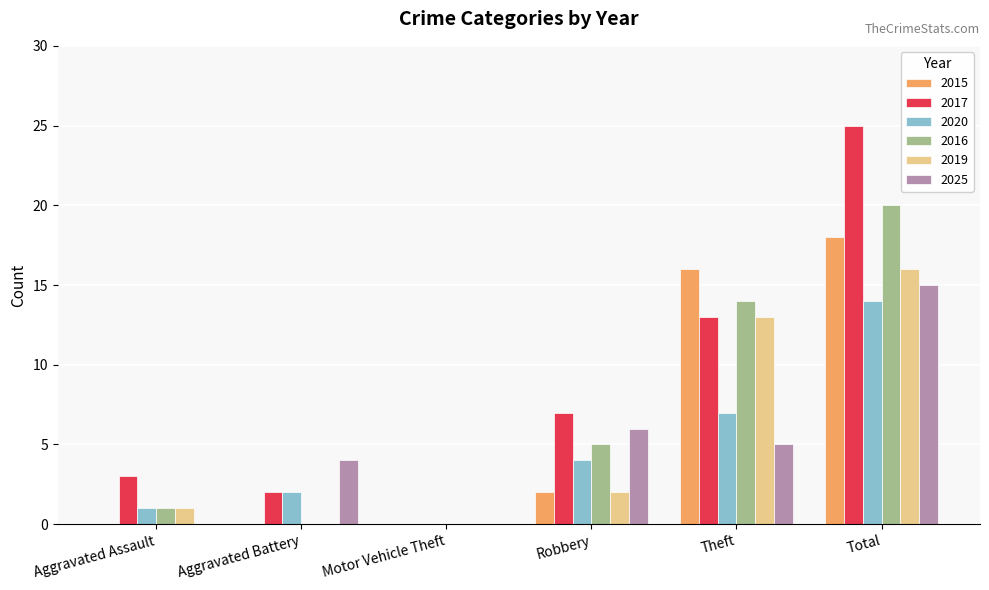

What is the maximum value for 2025?

15